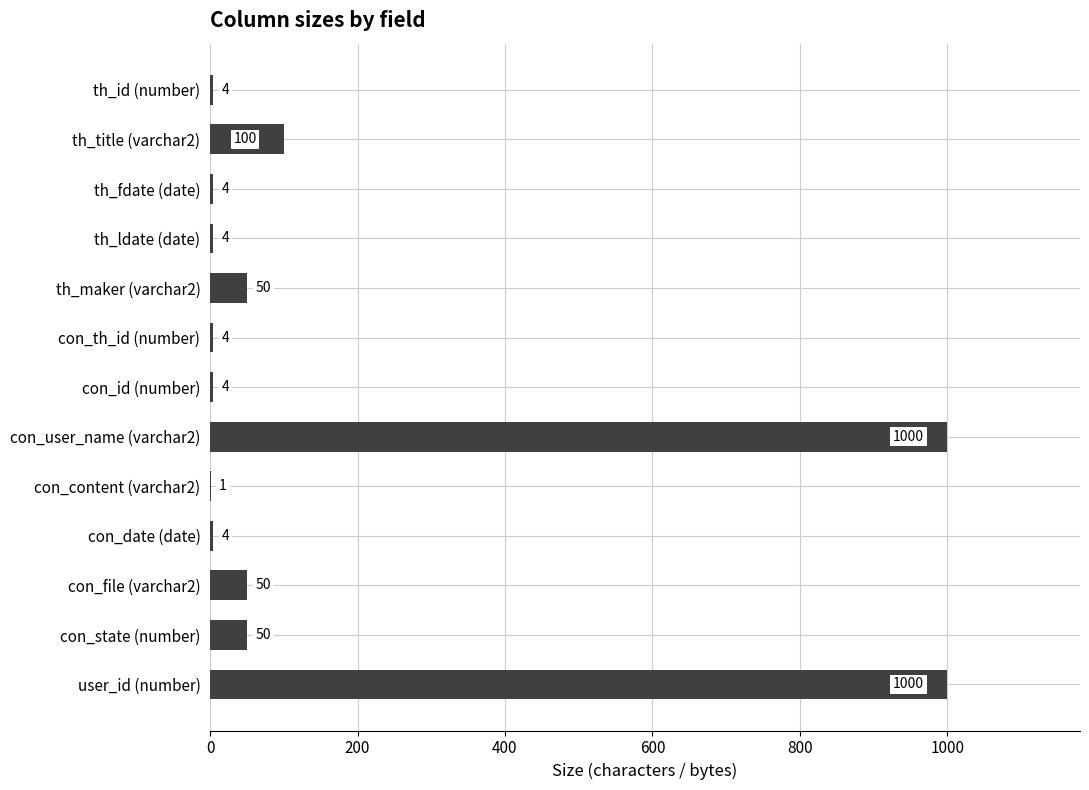

What is the greatest value displayed?

1000